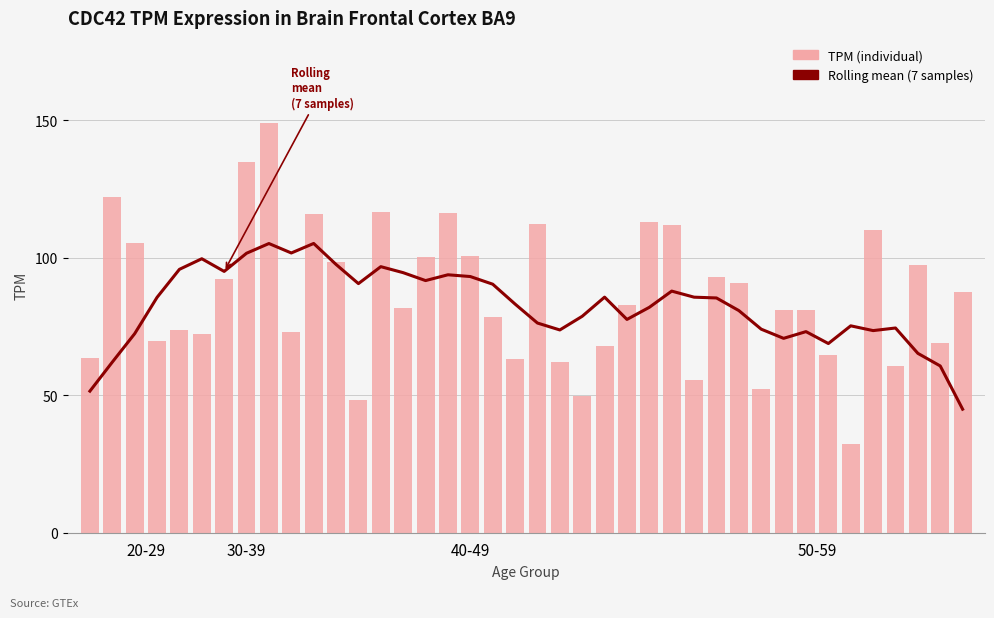

Does the chart contain any negative values?

No